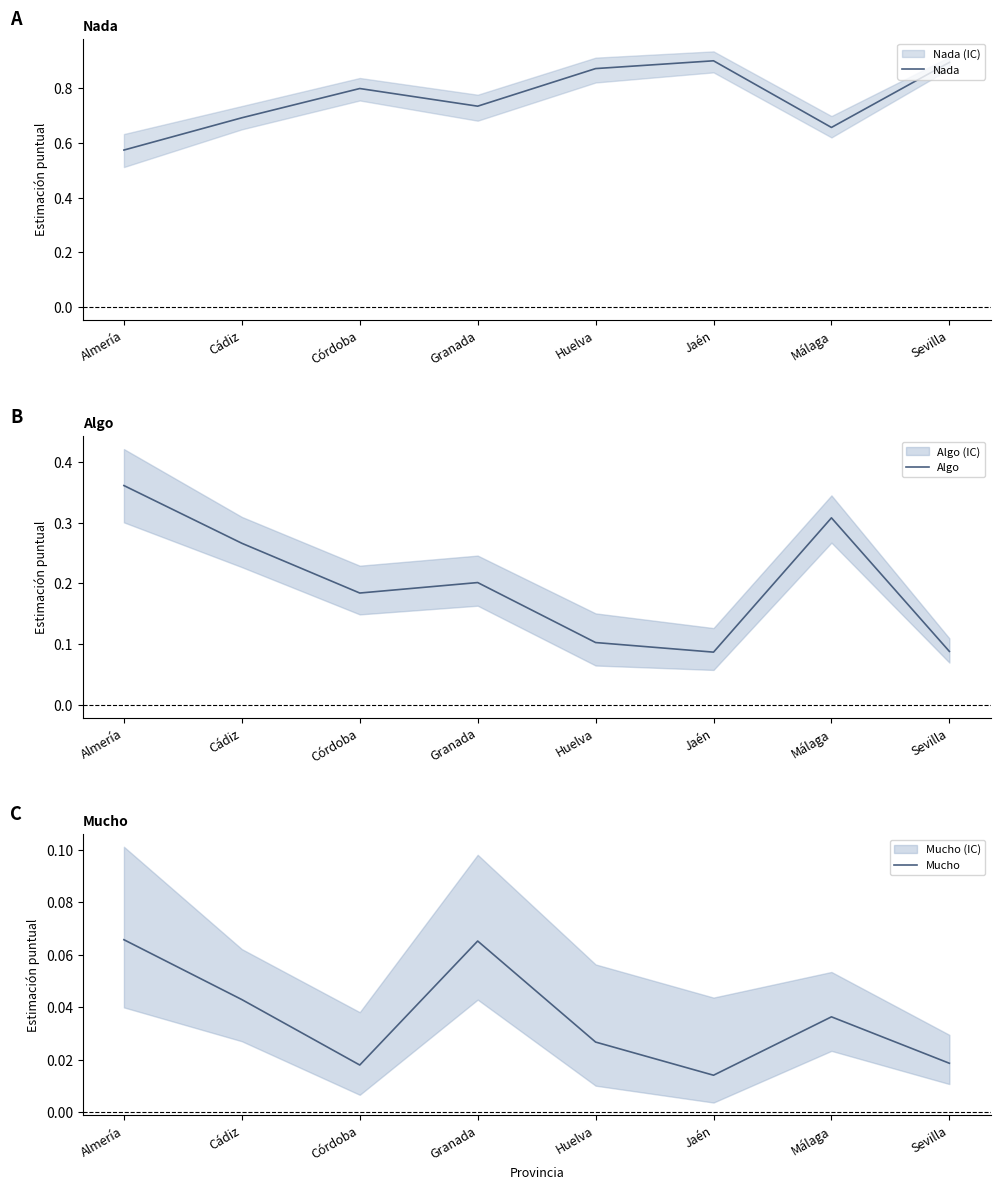

Reading left to right, list all the values displayed in this chart.

Nada: 0.6	0.7	0.8	0.7	0.9	0.9	0.7	0.9
Algo: 0.4	0.3	0.2	0.2	0.1	0.1	0.3	0.1
Mucho: 0.1	0.0	0.0	0.1	0.0	0.0	0.0	0.0